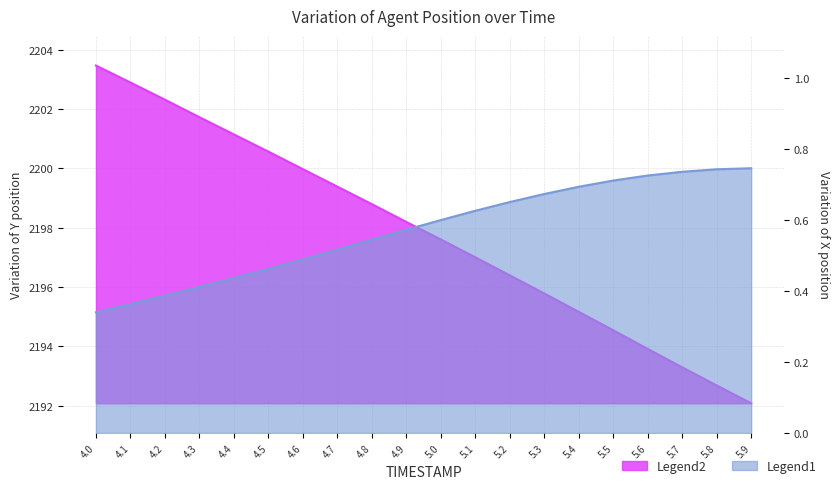

Is it true that Y equals 3874.5 at 5.9?

False